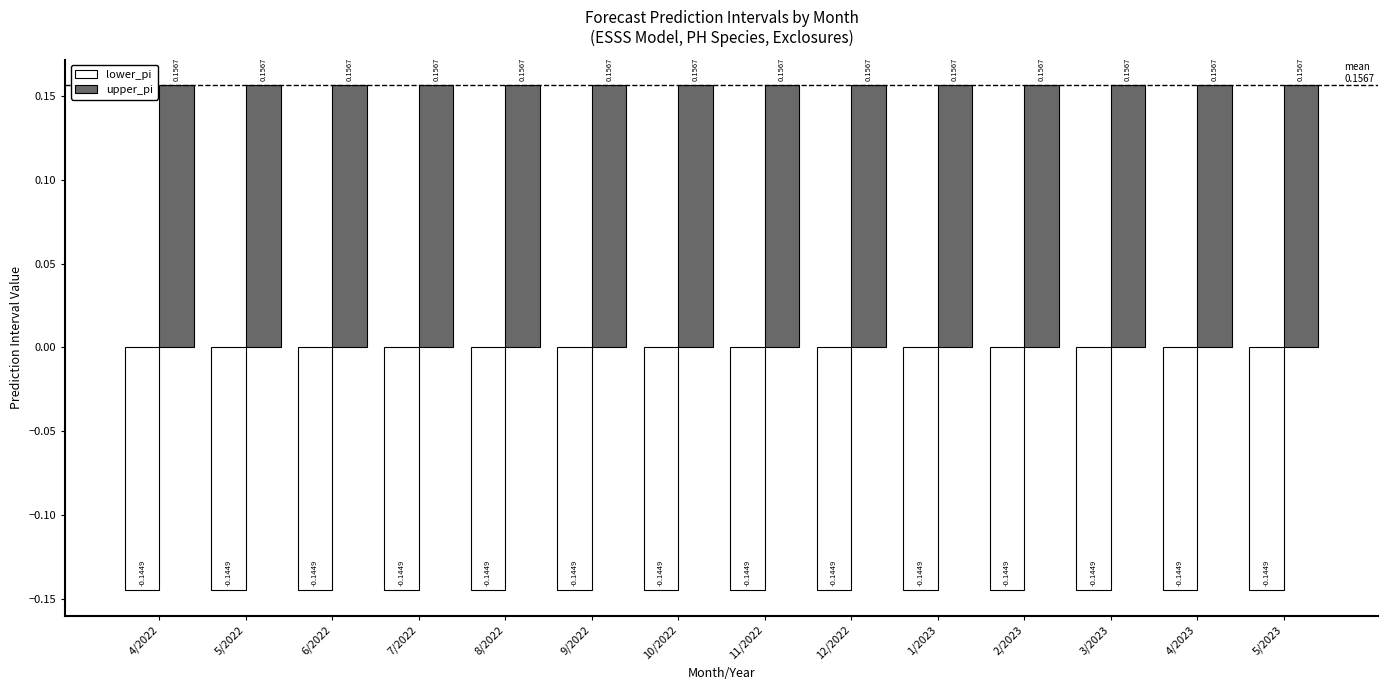

How many bars are there in each group?

2